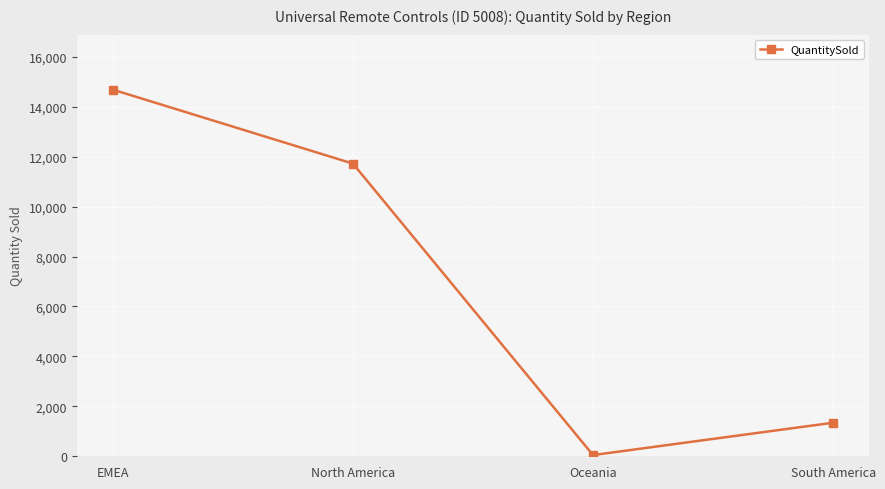

Is it true that the value at North America is 20908?

False